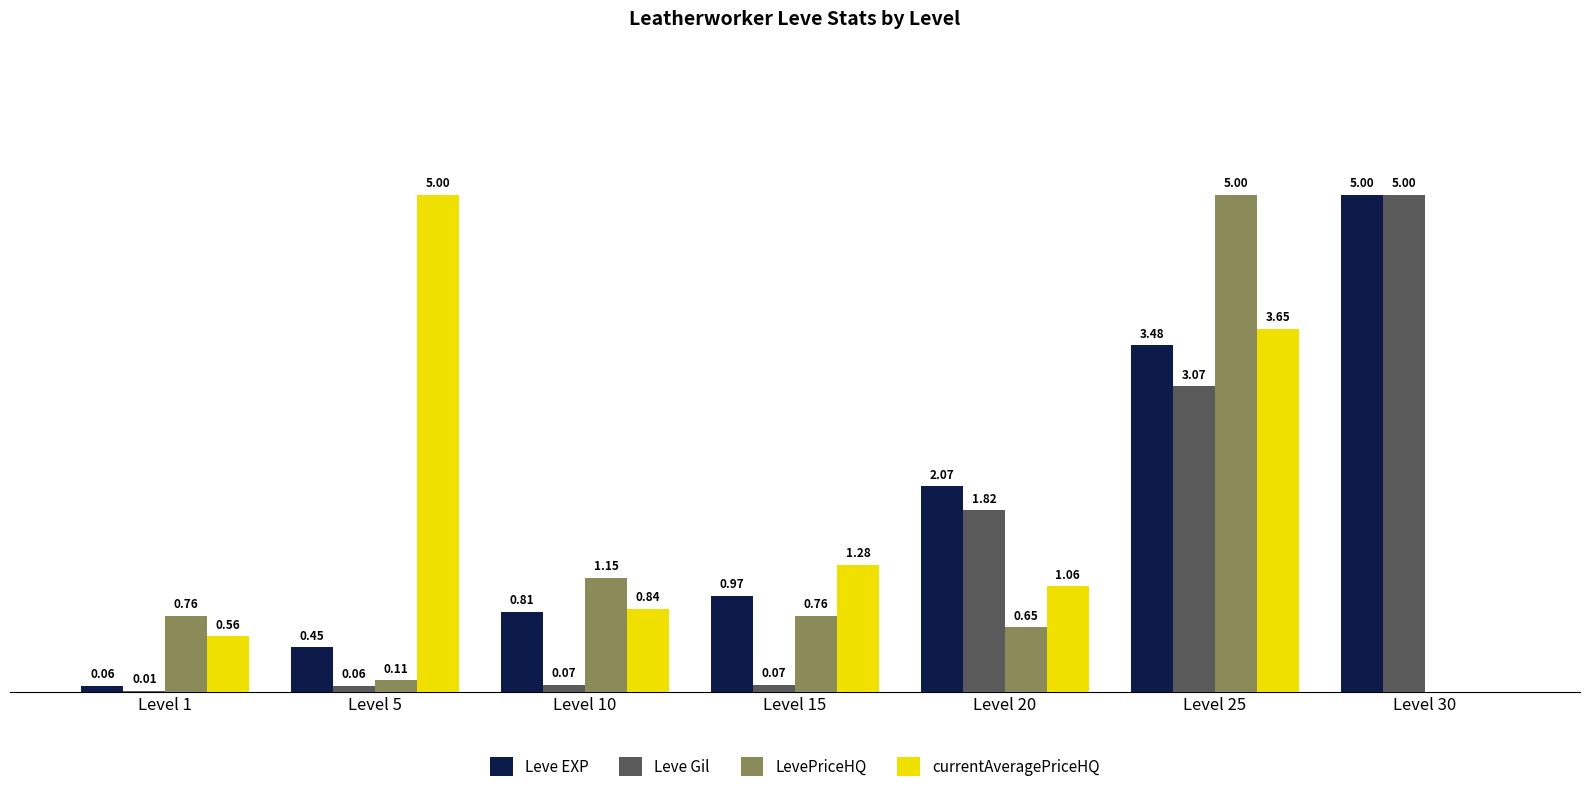

Which series changed the most between Level 1 and Level 15?

Leve EXP